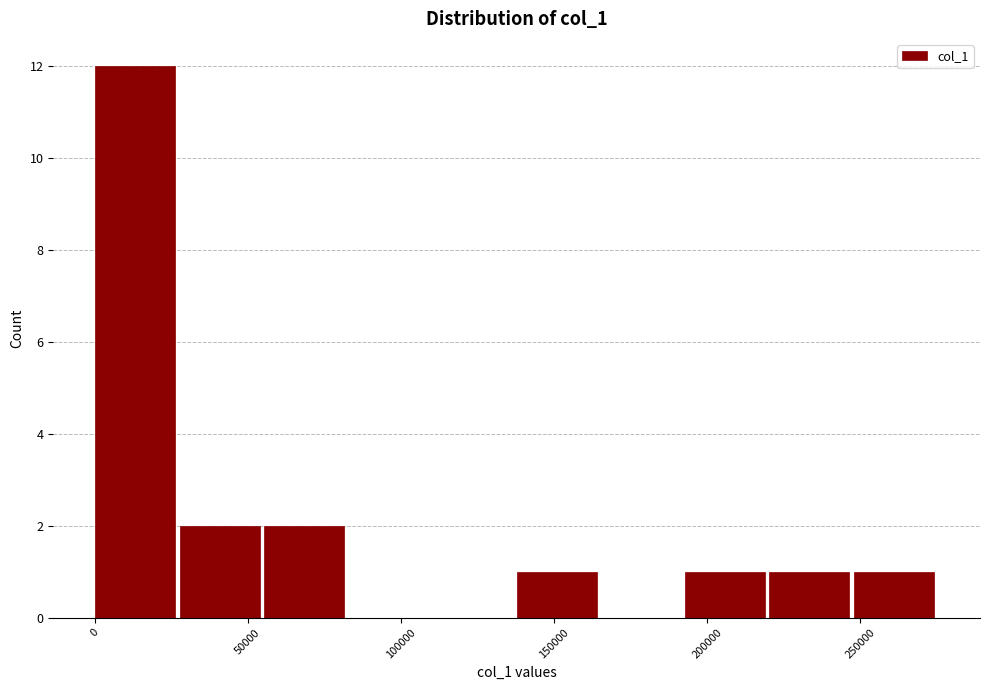

What is the height of the bar covering 55000 to 85000 on the x-axis? Neither the bar edges nor the heights are printed on the chart, so give them approximately, as read against the axes.

2